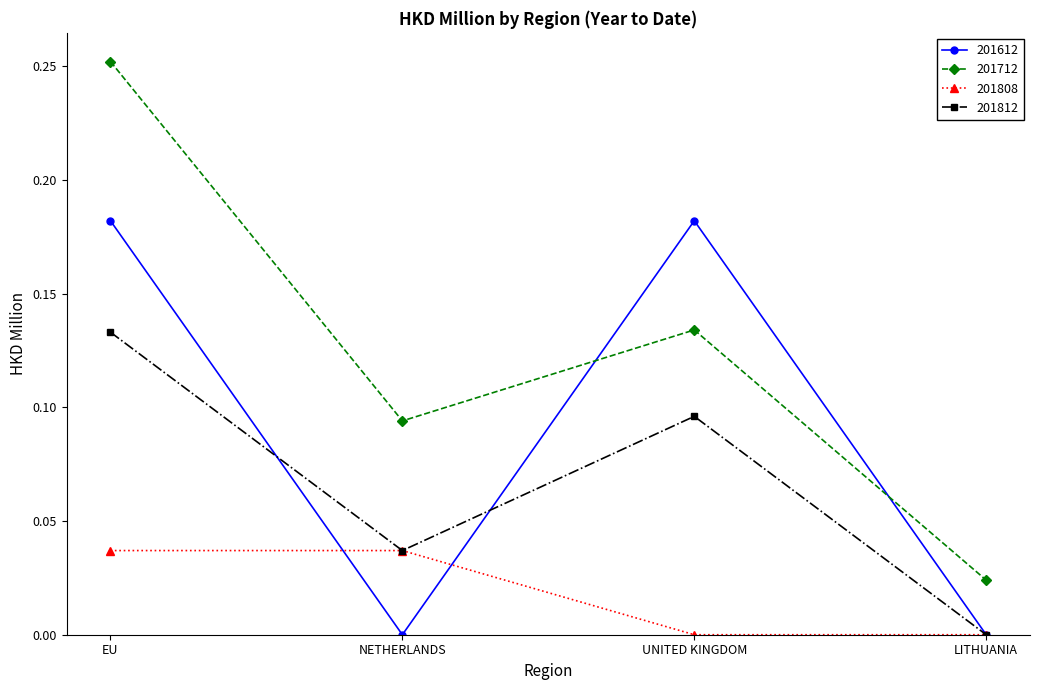

Rank the categories by 201812 value from lowest to highest.

LITHUANIA, NETHERLANDS, UNITED KINGDOM, EU